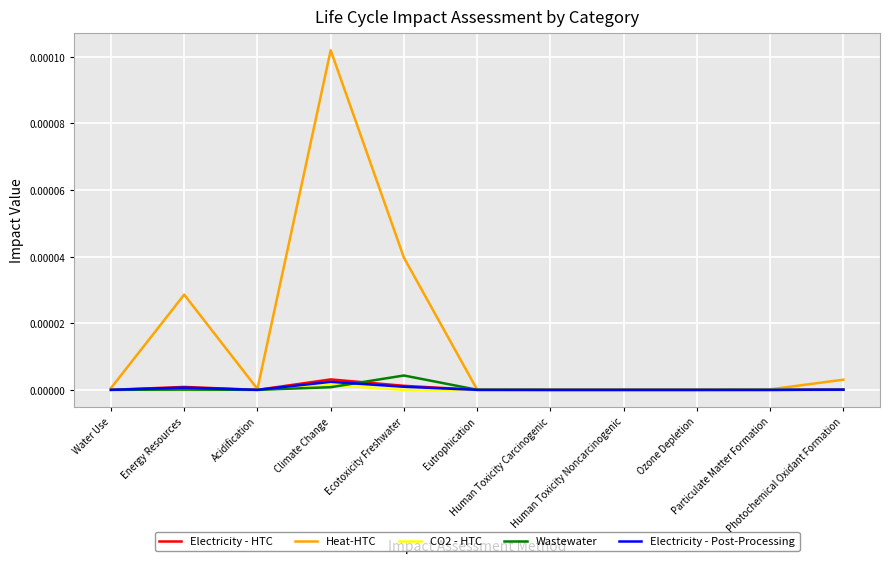

Which series has the largest total across all categories?

Heat-HTC